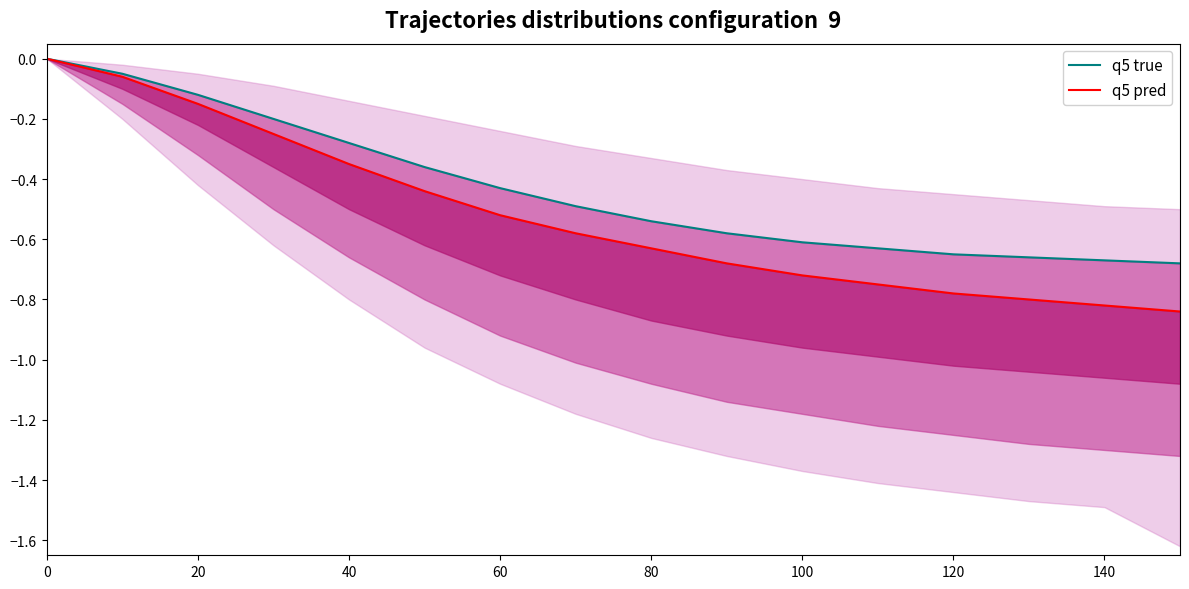

Which series has the widest spread of values?

q5 pred